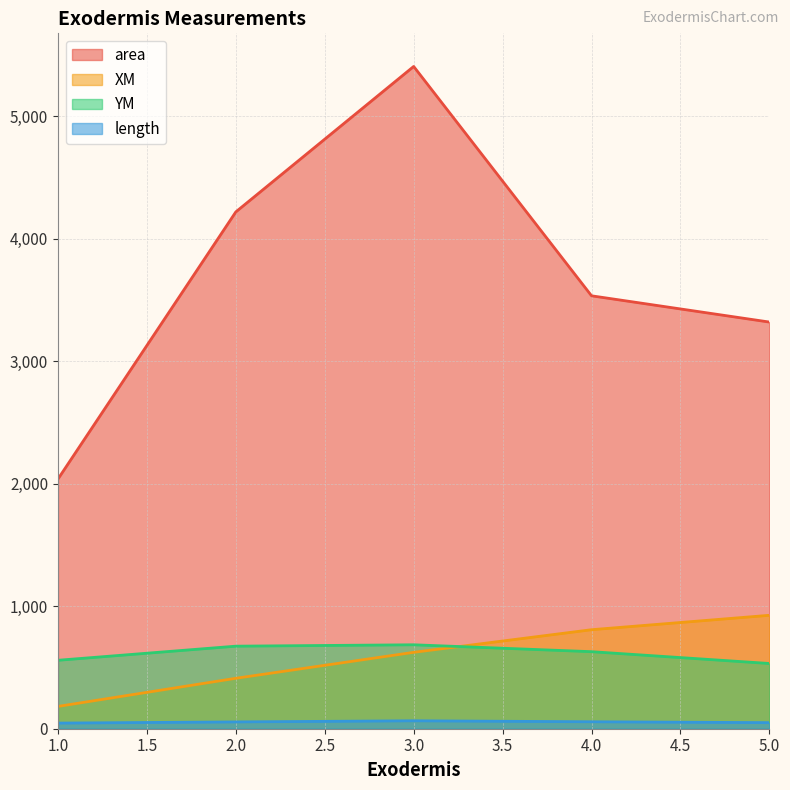

What is the average value of the XM series?

590.3